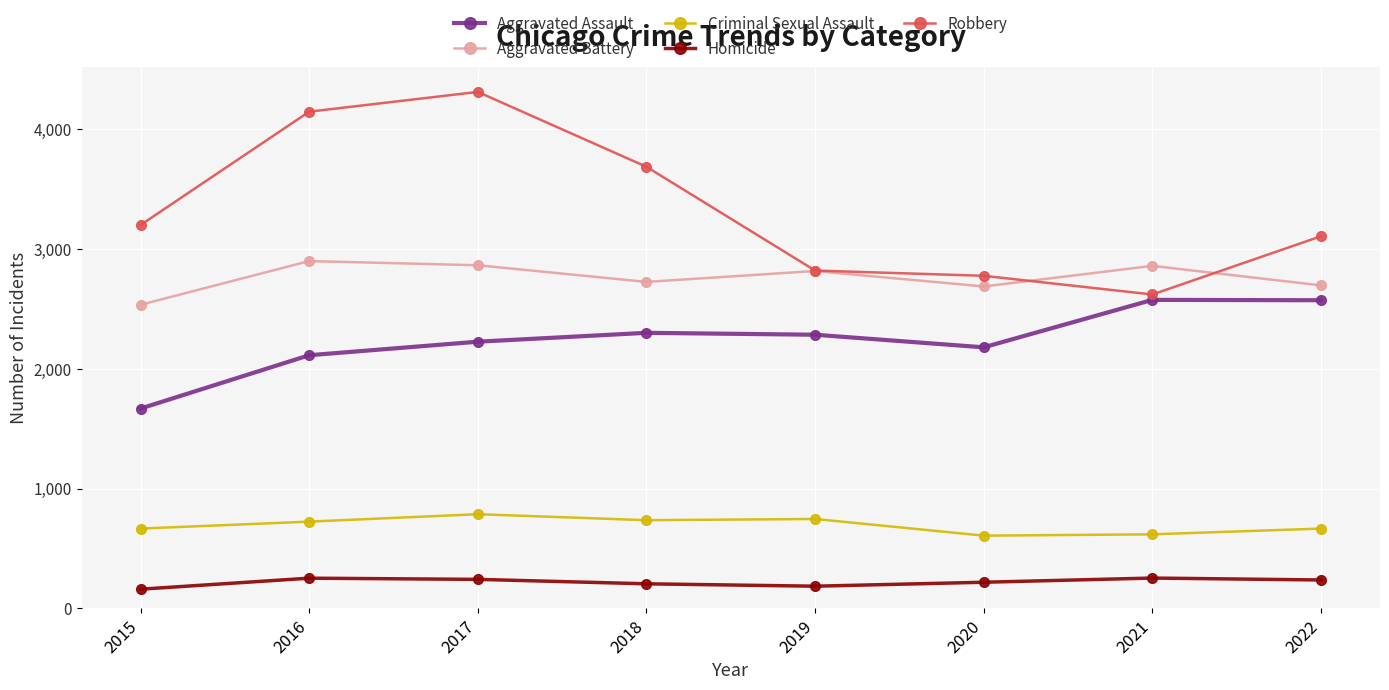

Is this an area chart (filled region under the line)?

No